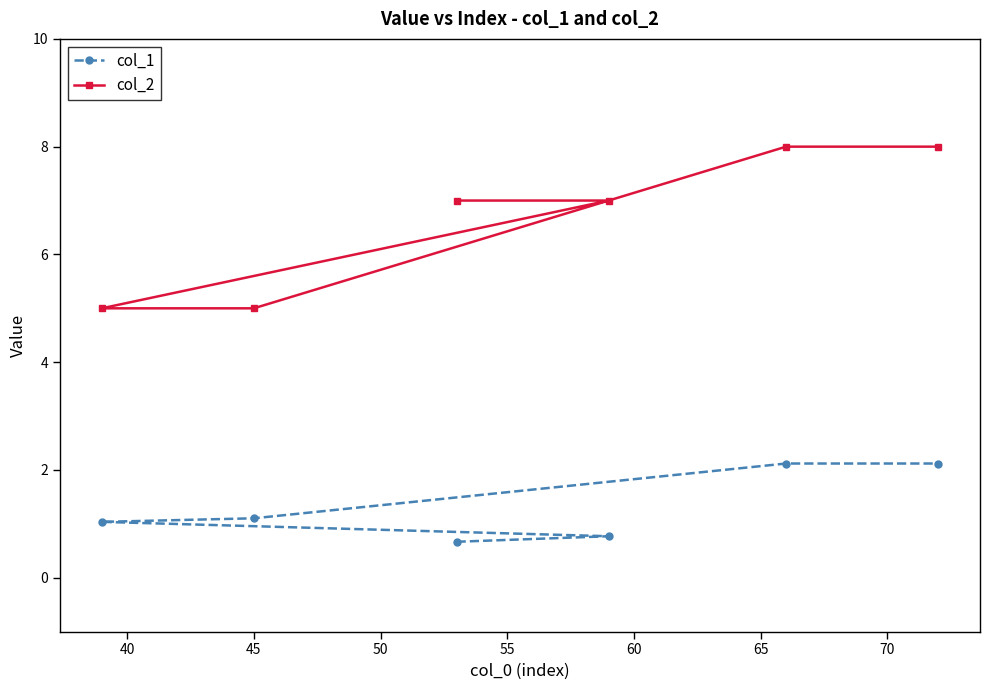

List the series in order of their overall mean, highest first.

col_2, col_1